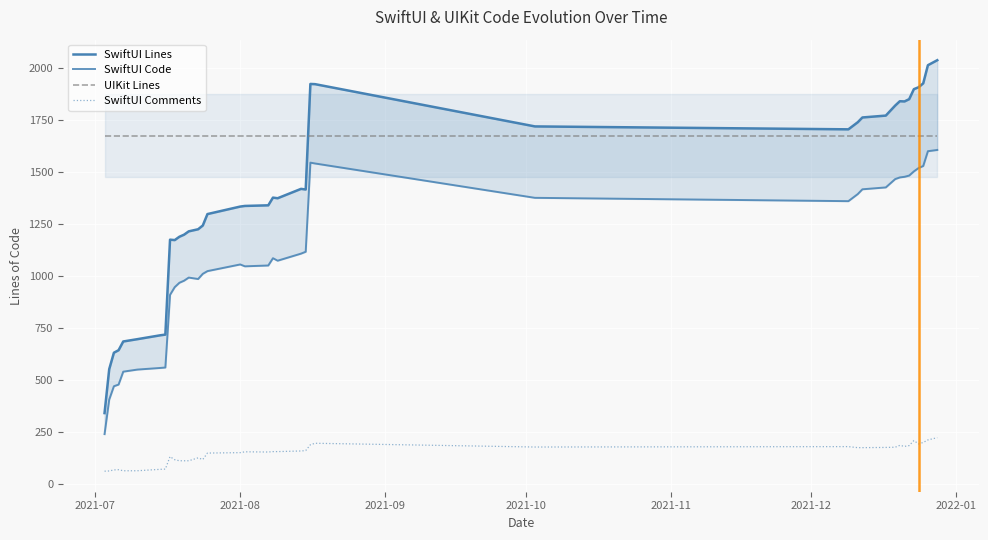

True or false: UIKit Lines and SwiftUI Comments intersect in this chart.

False